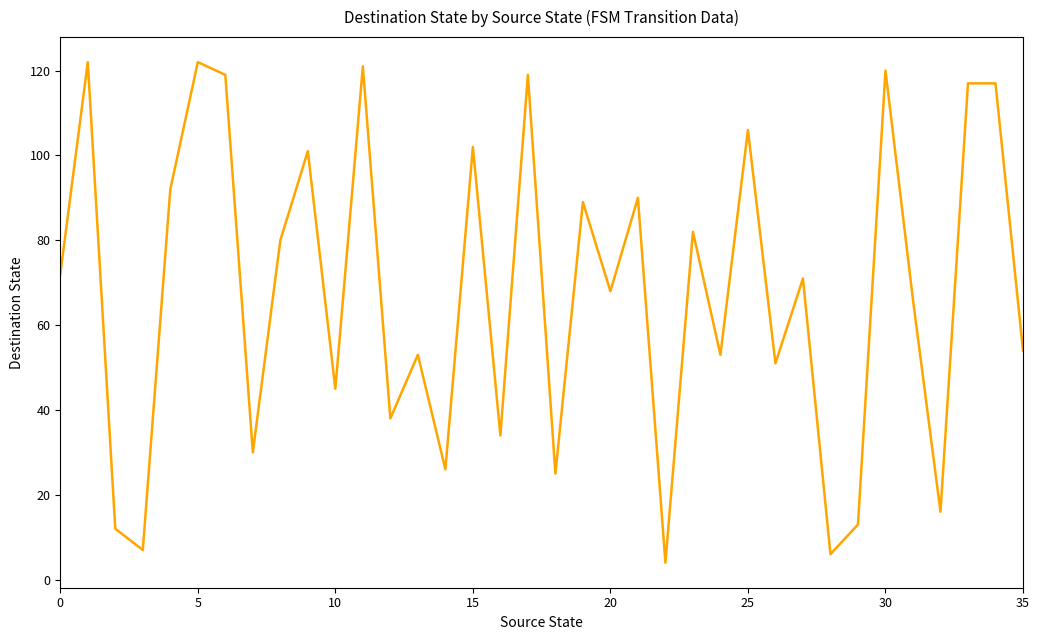

What is the smallest value displayed?

4